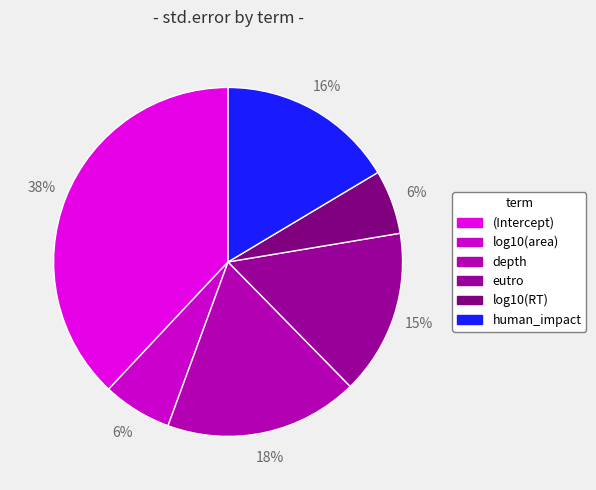

Does log10(area) represent more than half of the total?

No